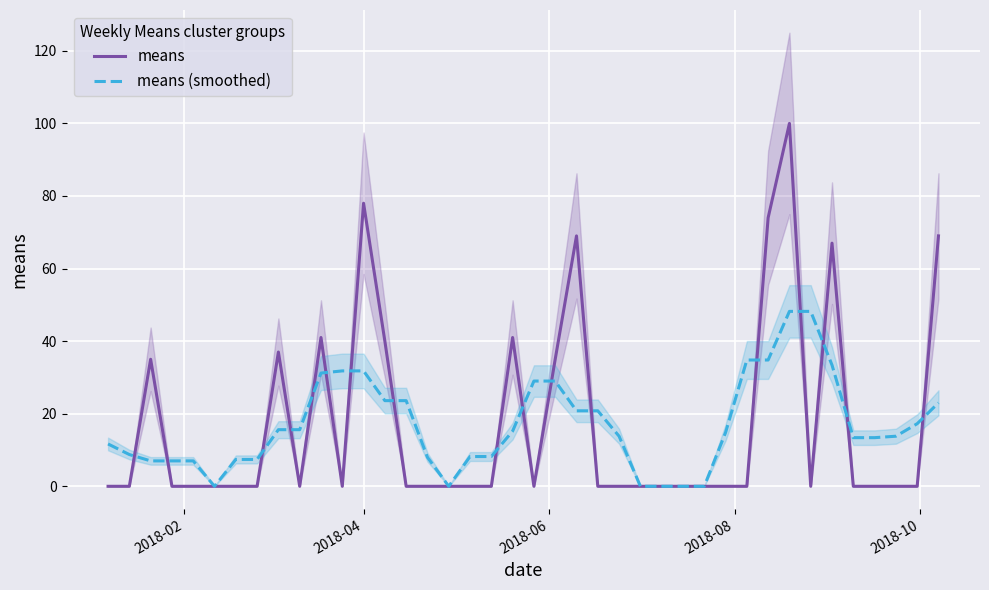

At how many categories does at least one series exceed 99?

1